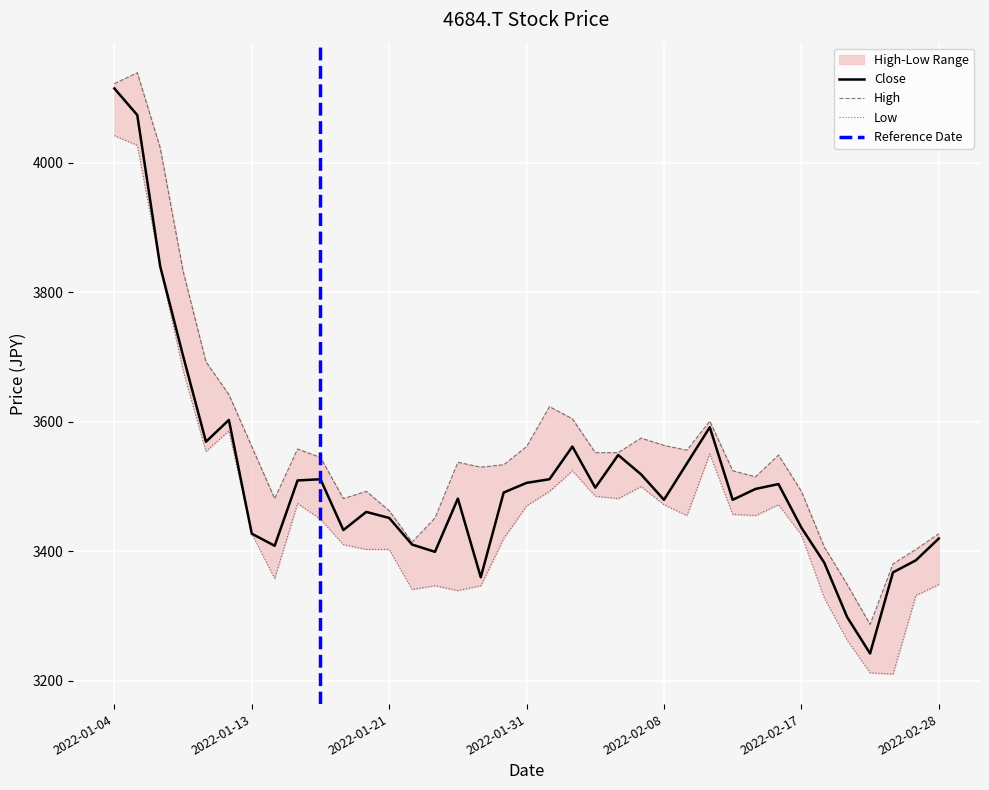

What position from the left is 26?

27